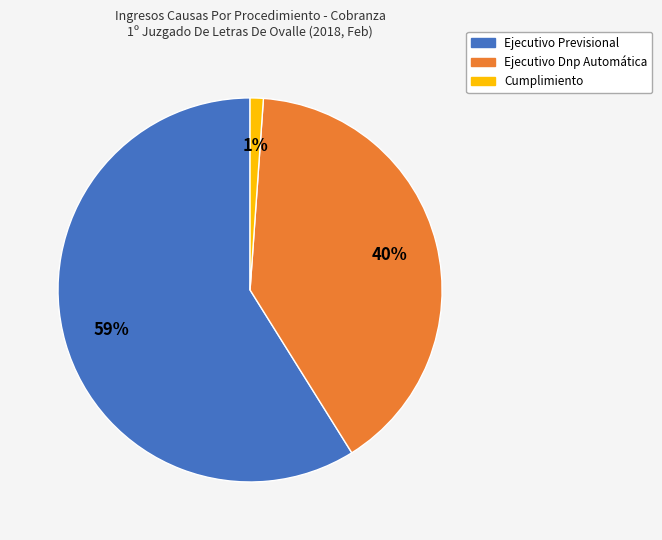

How many slices are in this pie chart?

3